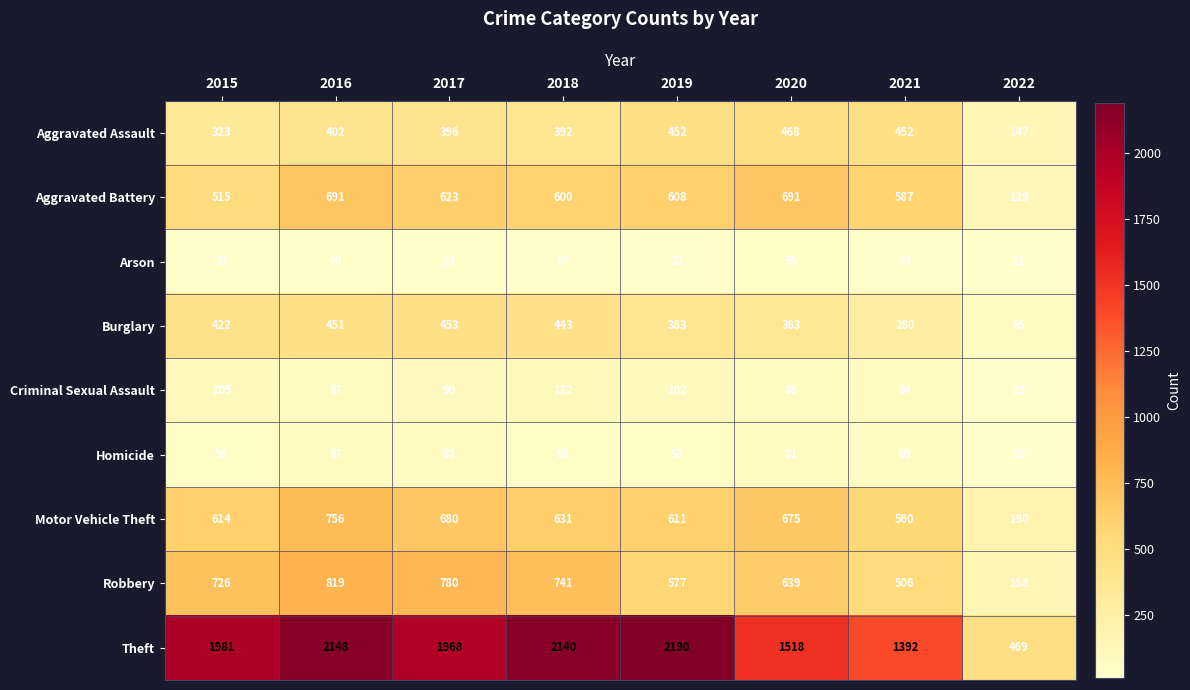

What is the difference between the second highest and minimum values in the Aggravated Battery series?

562